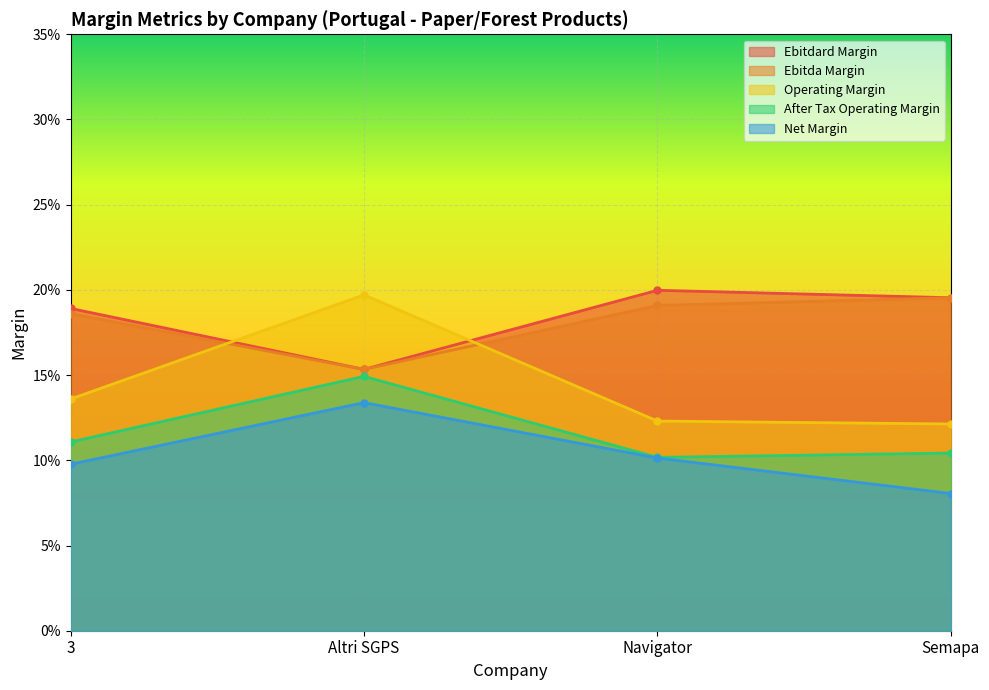

At which category does ebitda_margin reach its first local valley?

Altri SGPS